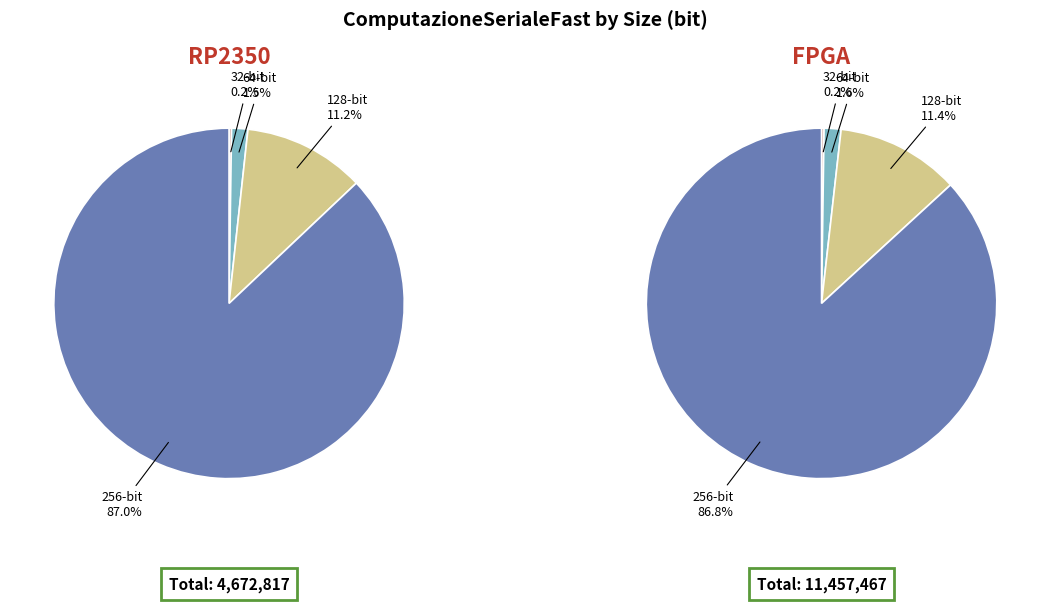

To the nearest percent, what portion does 128-bit represent?

11%